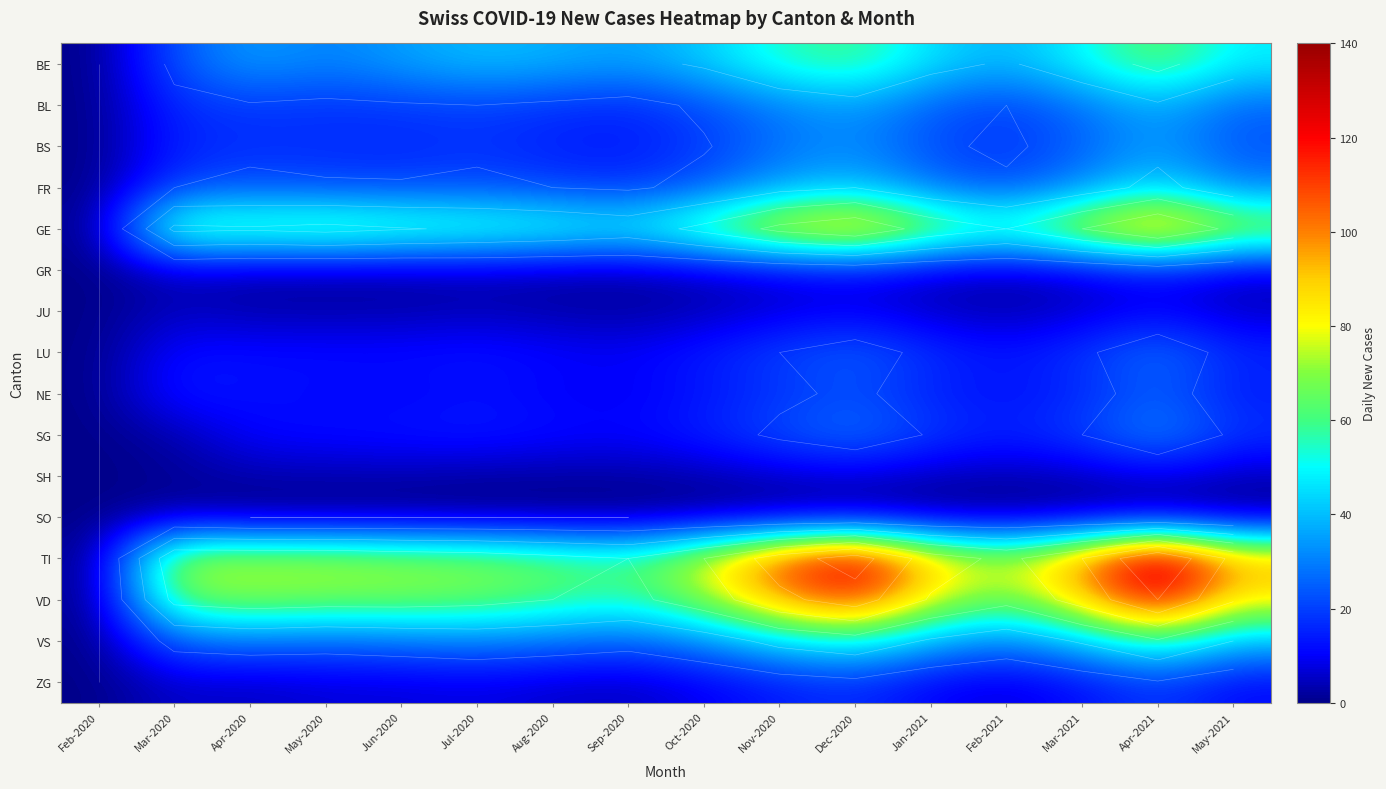

The GE series shows 111 at Apr-2020. True or false?

False